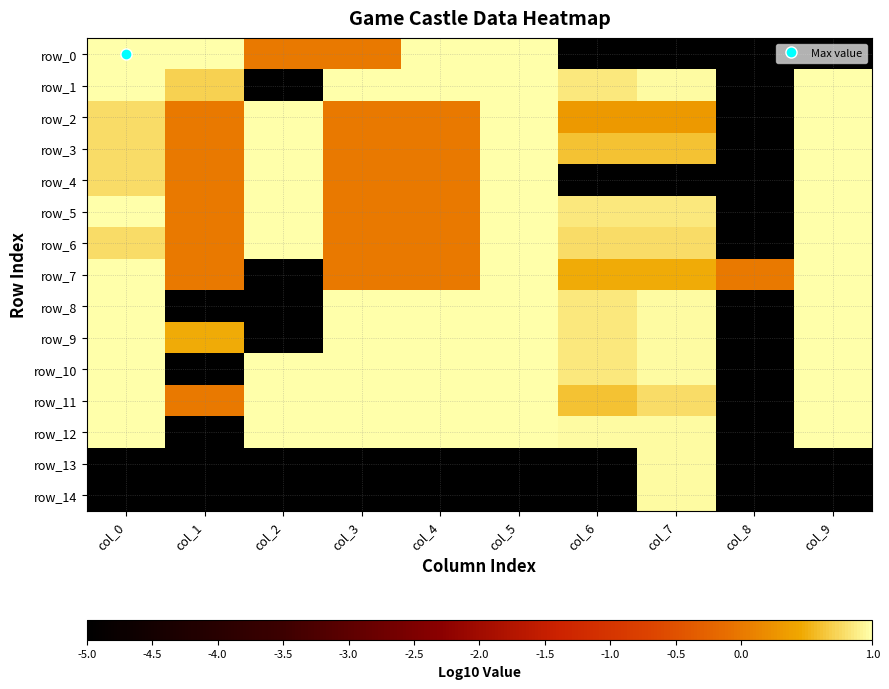

Count the number of categories in the chart.

10